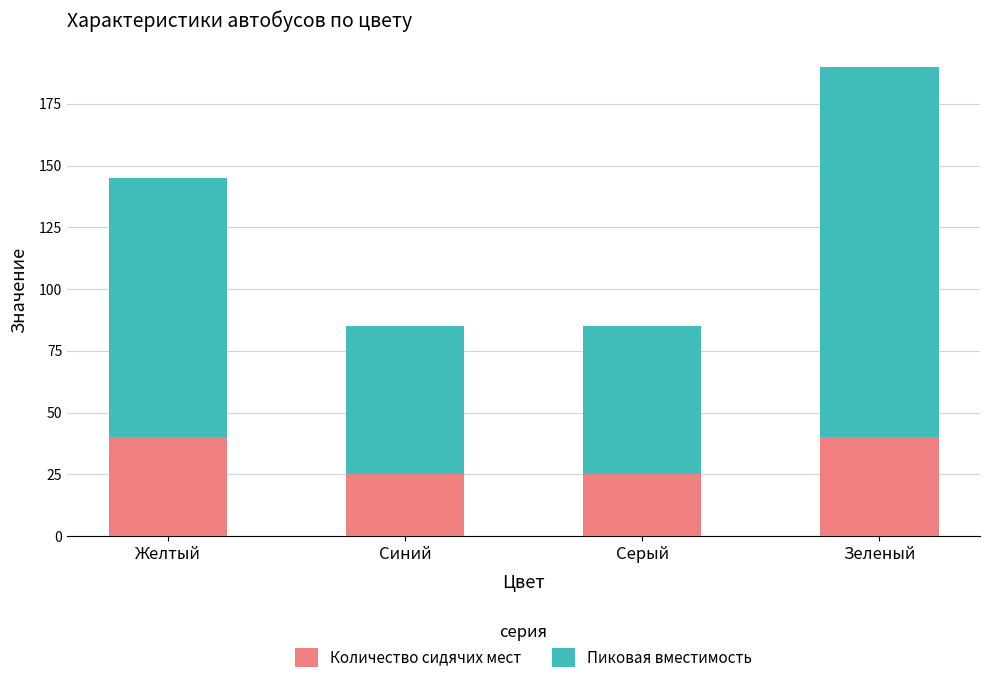

At which category is the sum across all series the highest?

Зеленый